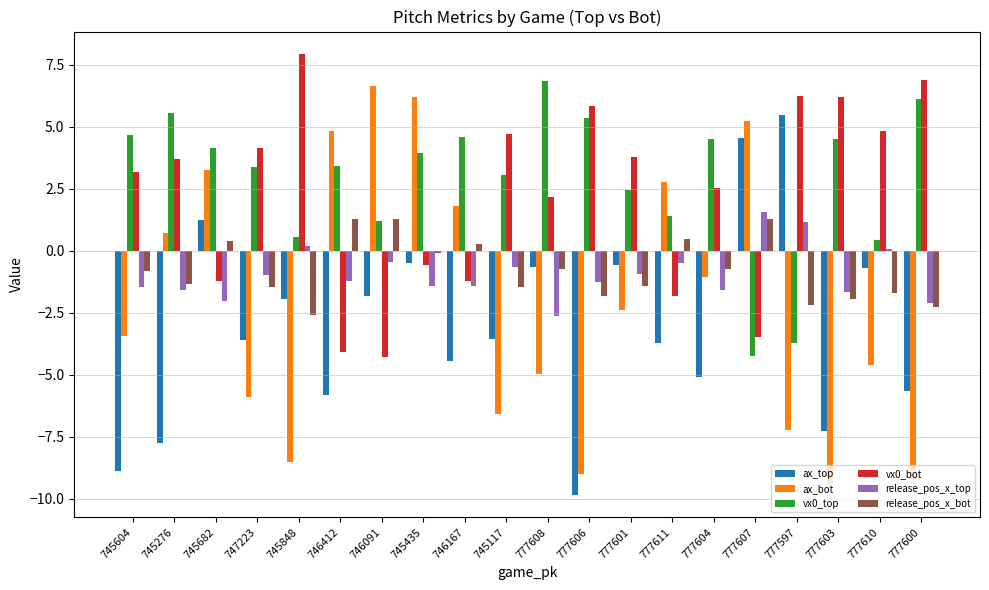

Is it true that ax_top equals -7.3 at 777603?

True